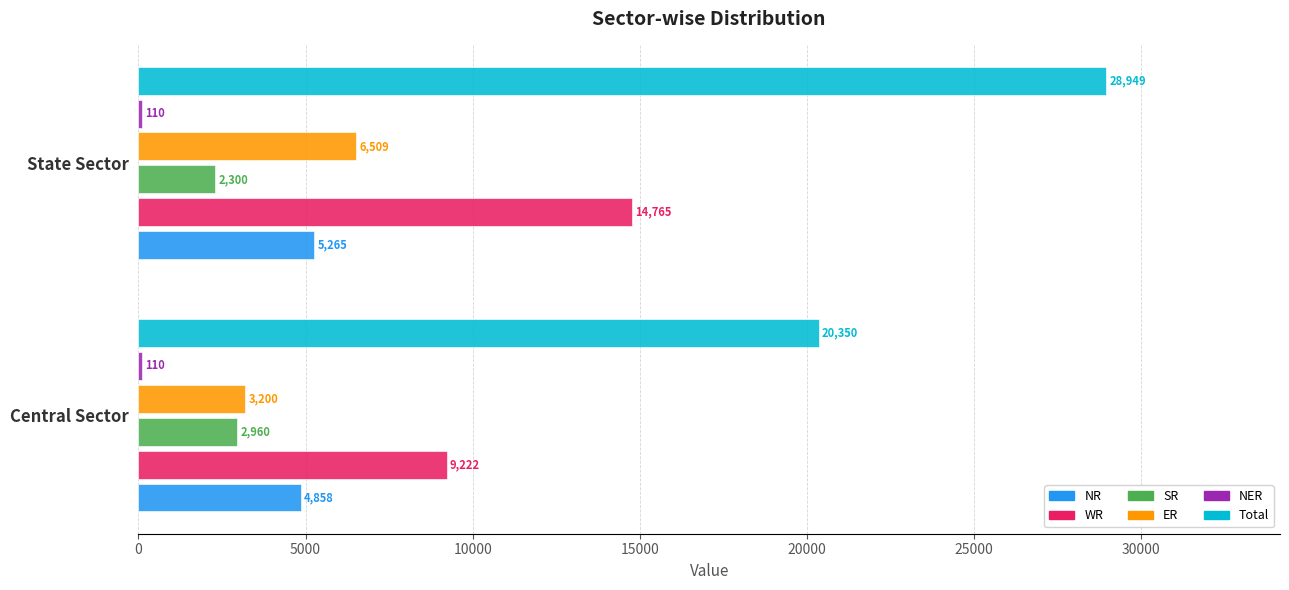

Which category has the highest value in the NR series?

State Sector